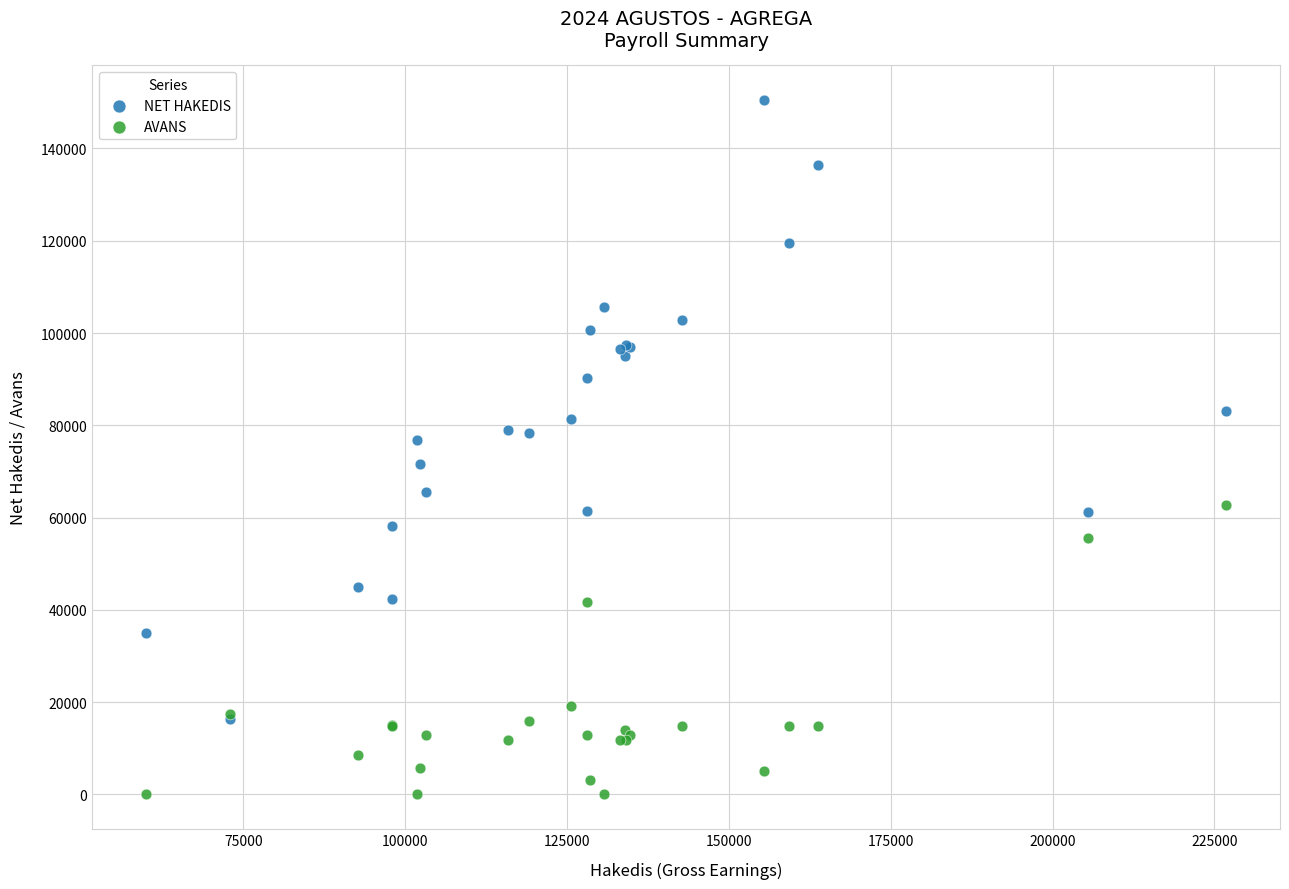

What are all the series names shown in the legend?

NET HAKEDIS, AVANS